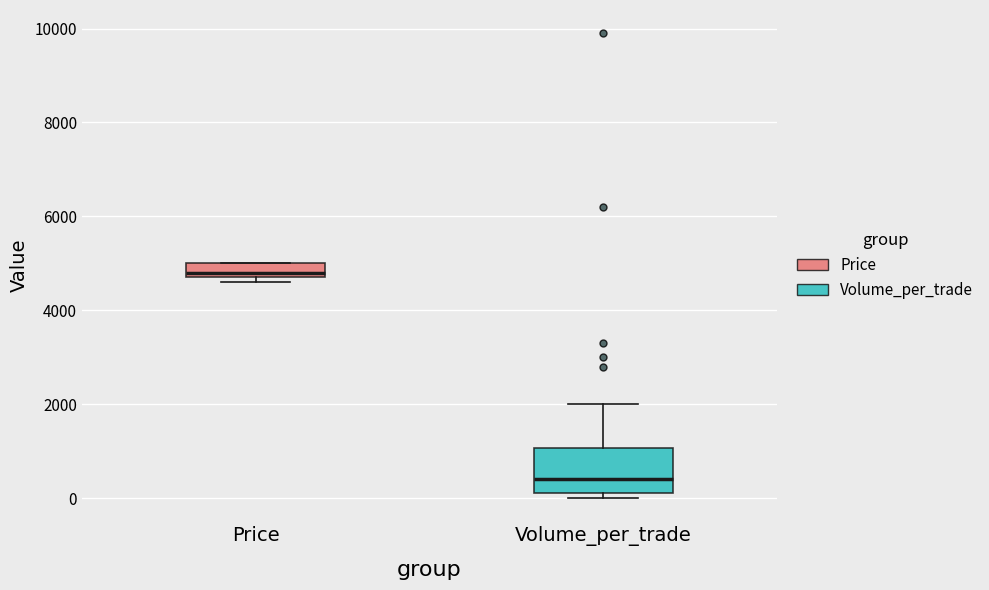

Which box has the highest median line?

Price